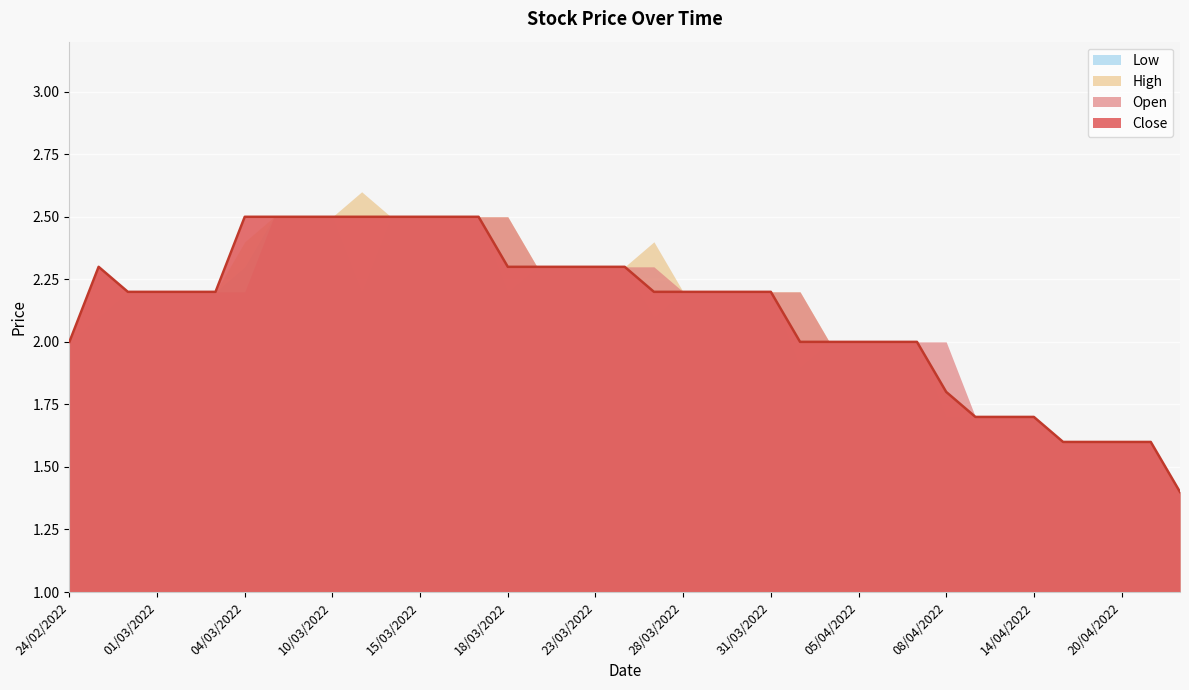

At which label does High reach its minimum?

22/04/2022